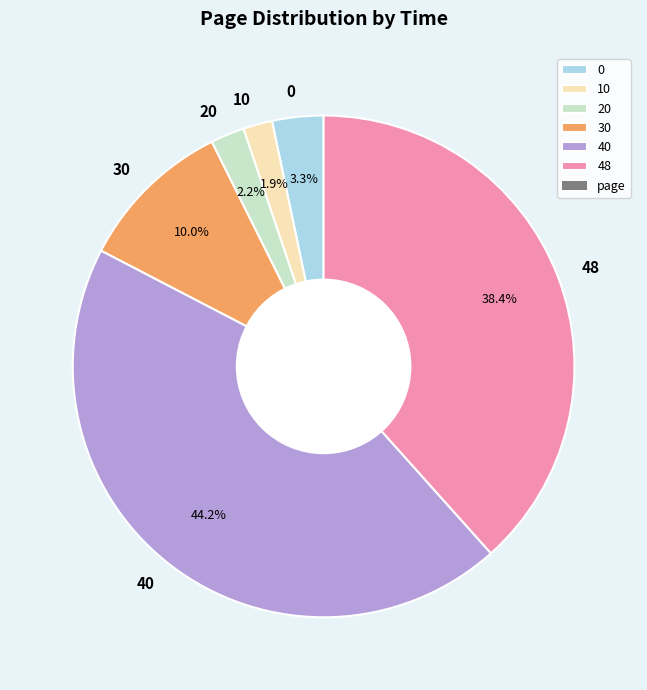

What percentage is the 20 slice, to the nearest percent?

2%